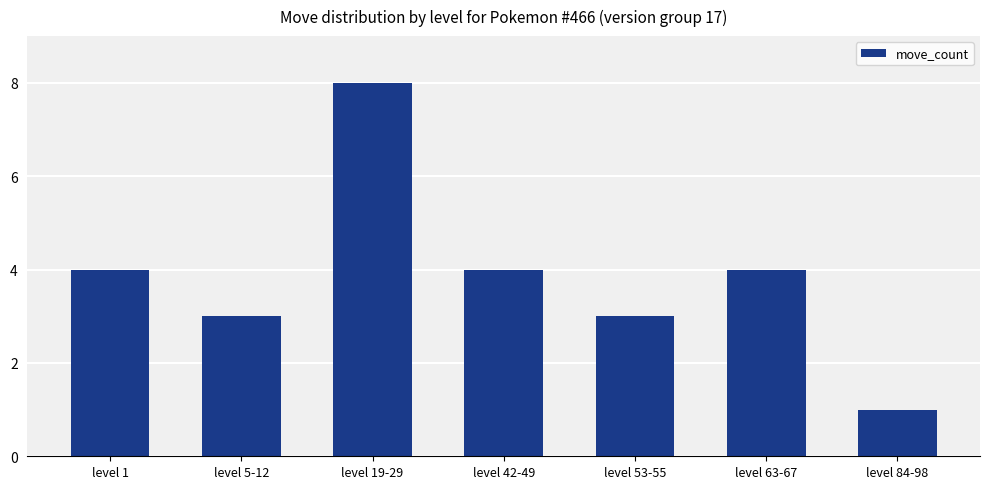

What is the sum of the values at level 53-55 and level 84-98?

4